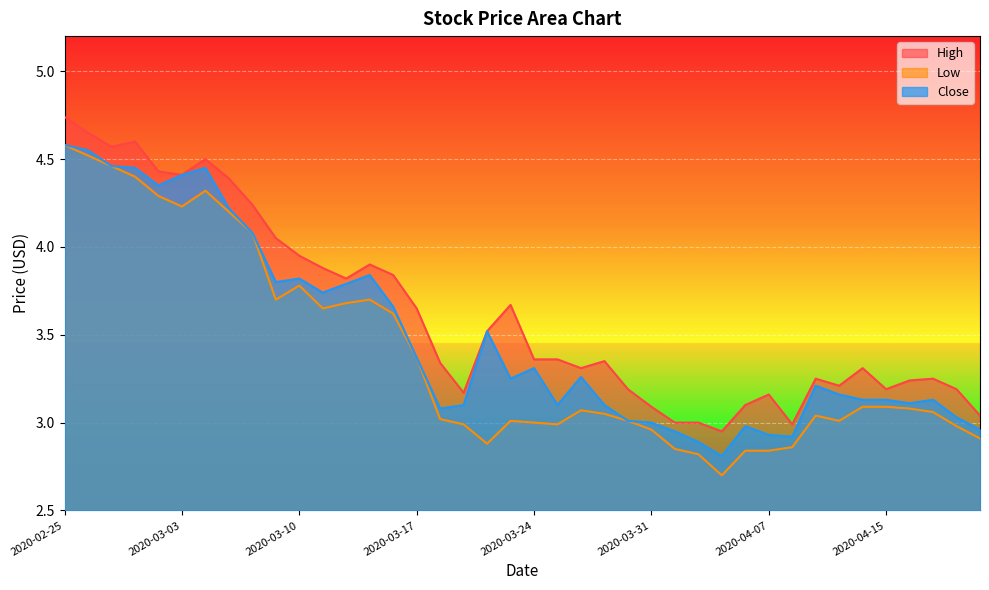

What is the greatest value displayed?

4.7